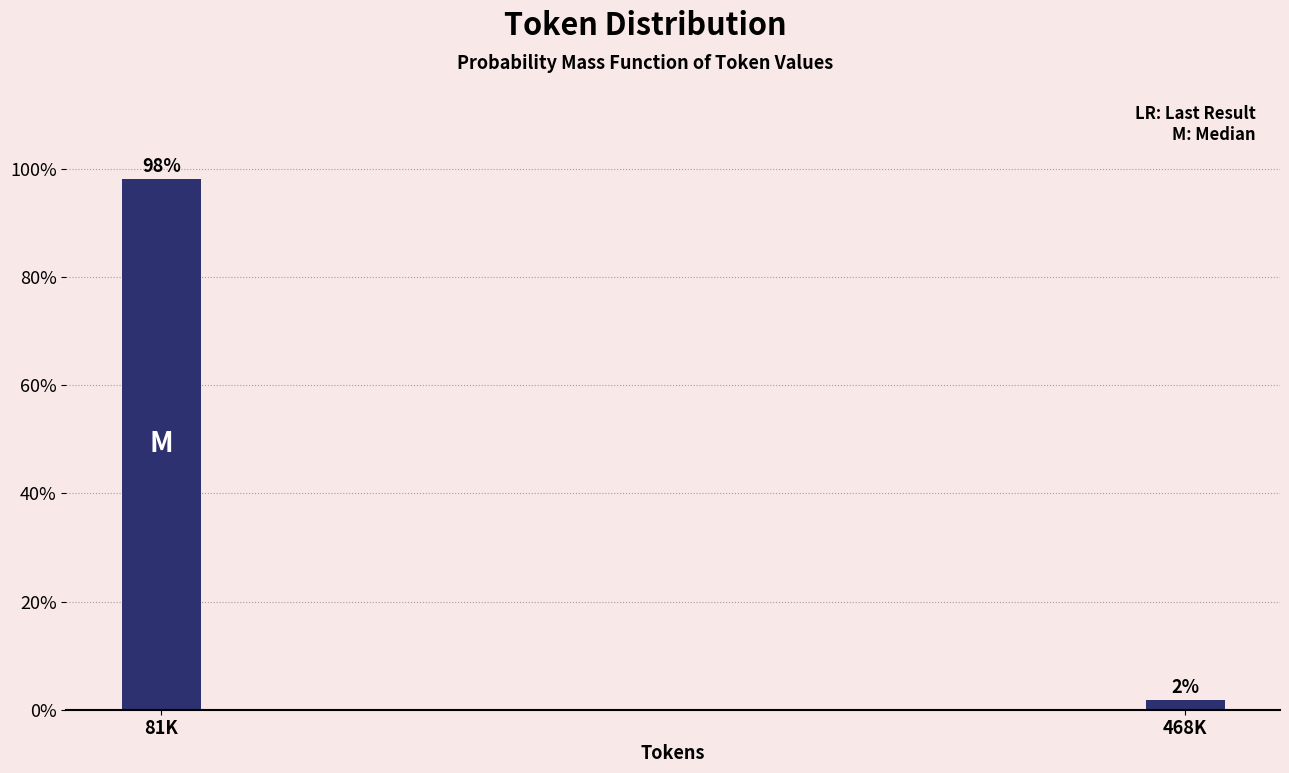

At which label does the data first exceed 98?

81K